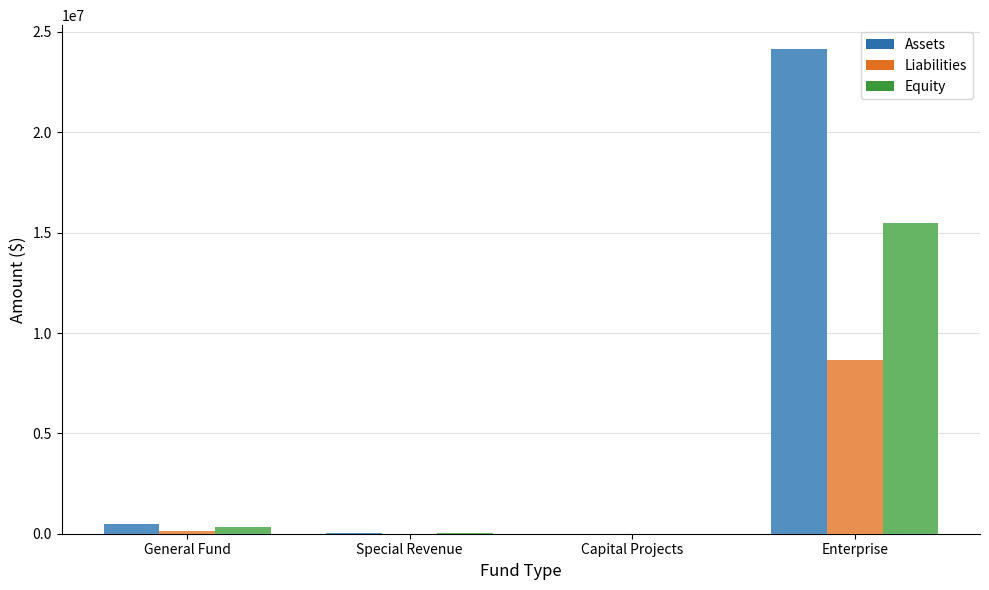

Which category has the highest value in the Assets series?

Enterprise